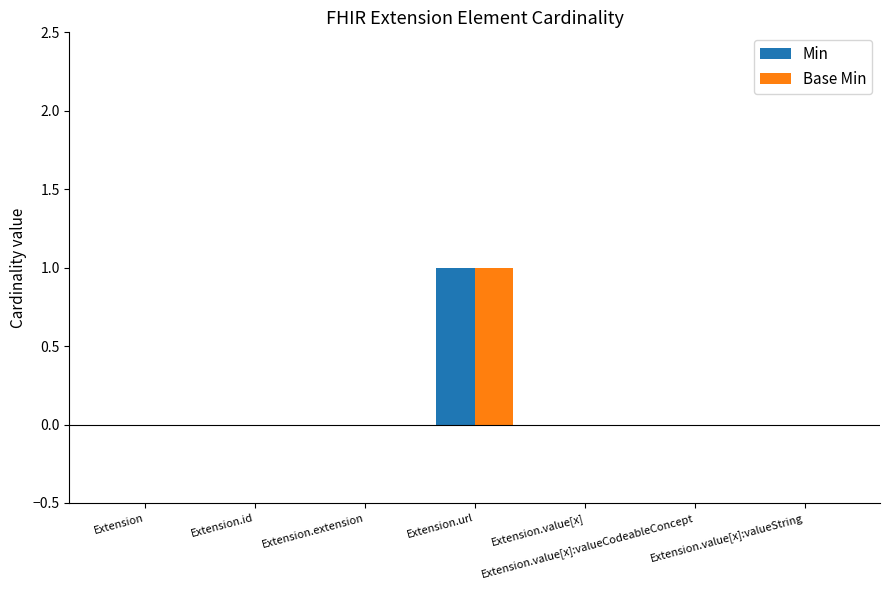

How many groups of bars are there?

7